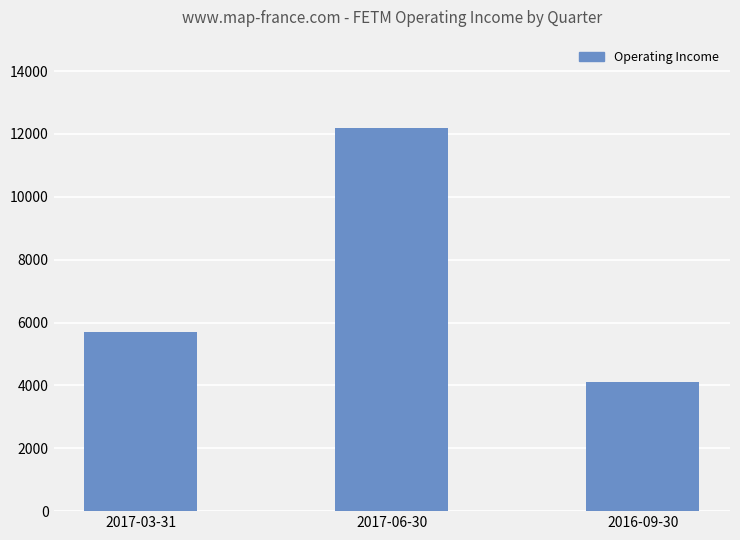

Are the bars horizontal?

No